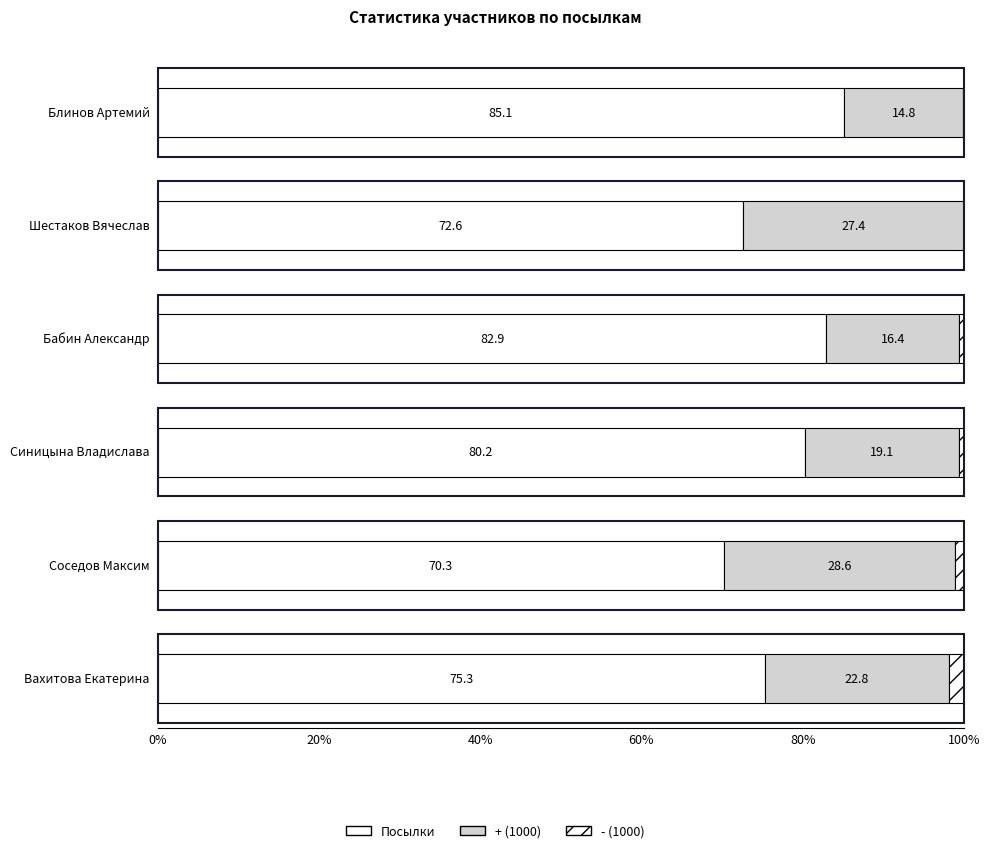

What are all the series names shown in the legend?

Посылки, + (1000), - (1000)